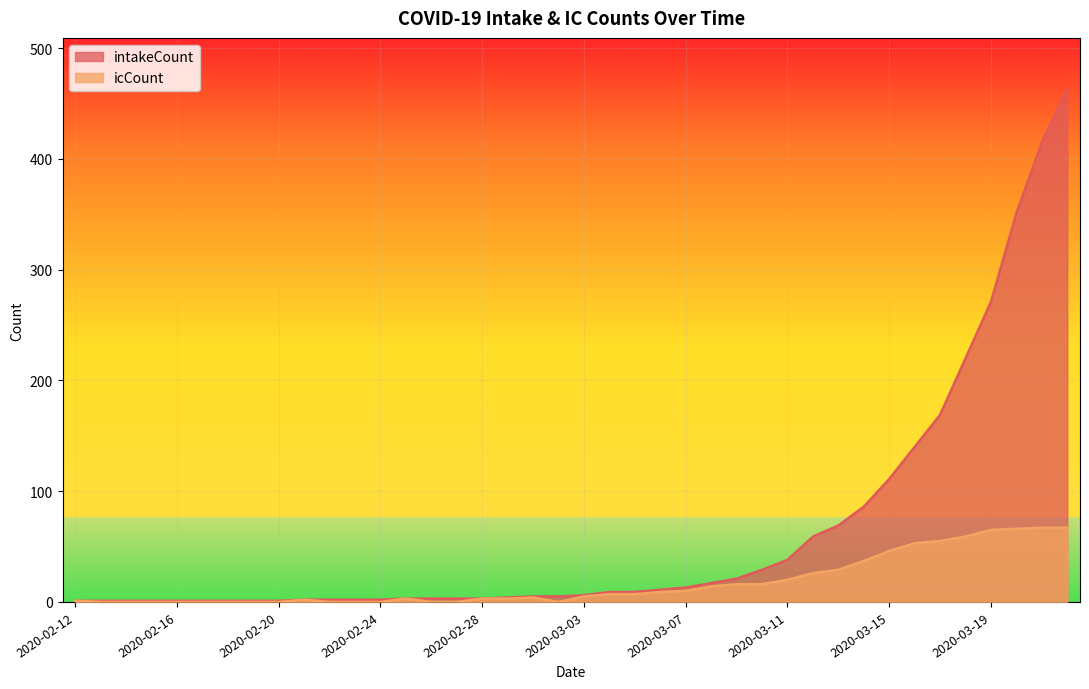

The value of intakeCount at 2020-03-03 is 11. True or false?

False